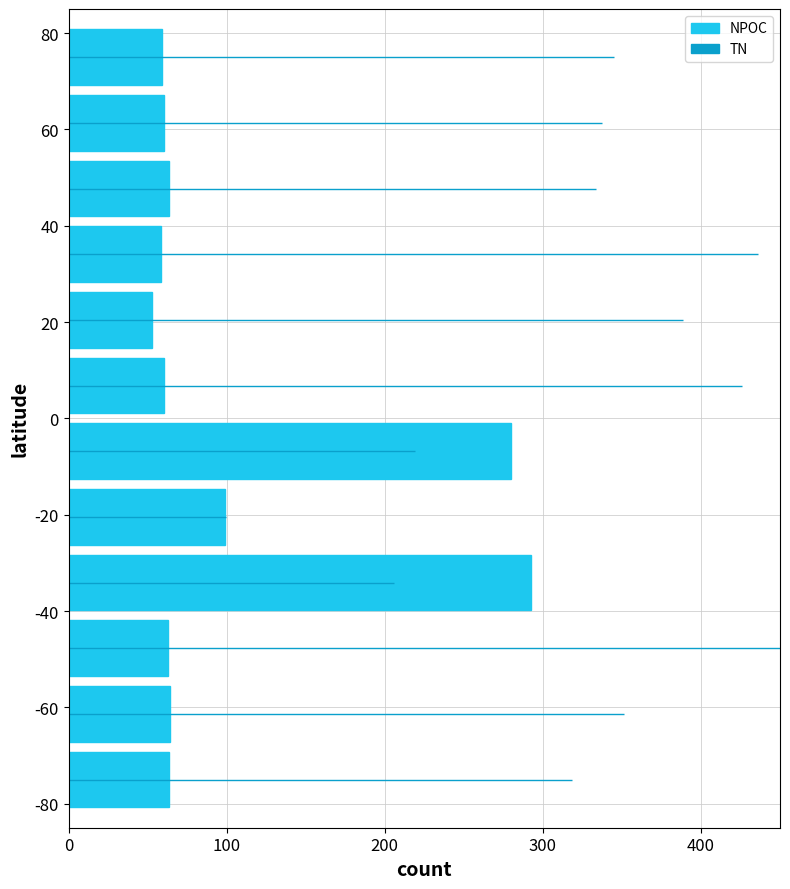

Are the bars horizontal?

Yes